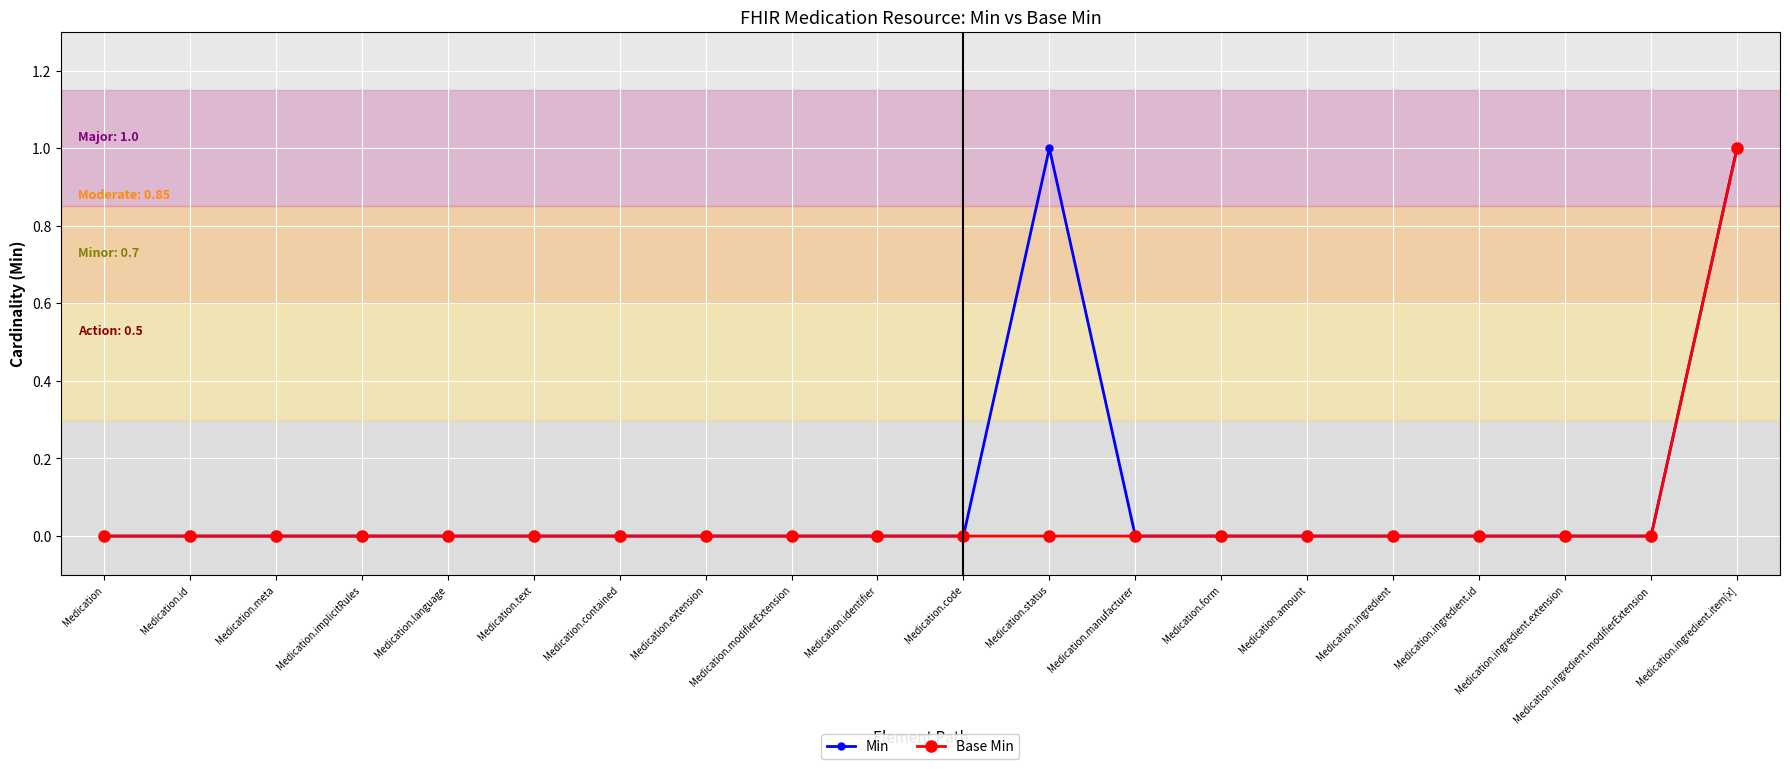

What is the label of the 5th point from the right?

Medication.ingredient